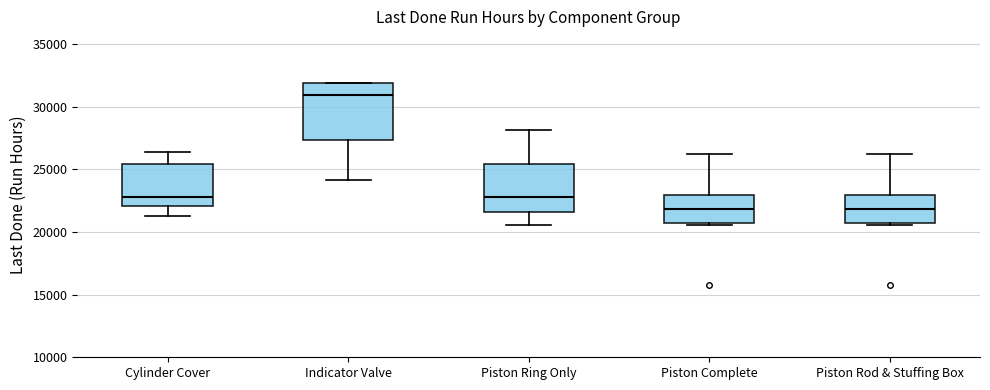

Reading left to right, transcribe this box plot: for each box, give where its median line is, the range the box spans, and where its two whiskers end, as read against the y-axis. The values are not printed on the chart, so give them approximately, as read against the axis.

Cylinder Cover: median 23000, box 22000 to 25500, whiskers 21500 to 26500
Indicator Valve: median 31000, box 27500 to 32000, whiskers 24000 to 32000
Piston Ring Only: median 23000, box 21500 to 25500, whiskers 20500 to 28000
Piston Complete: median 22000, box 20500 to 23000, whiskers 20500 (just below the box's lower edge) to 26000
Piston Rod & Stuffing Box: median 22000, box 20500 to 23000, whiskers 20500 (just below the box's lower edge) to 26000